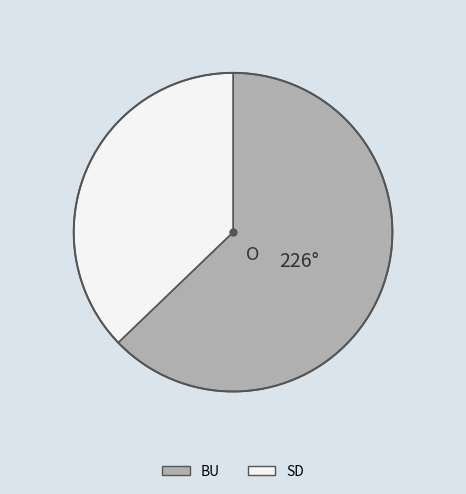

Between SD and BU, which is larger?

BU